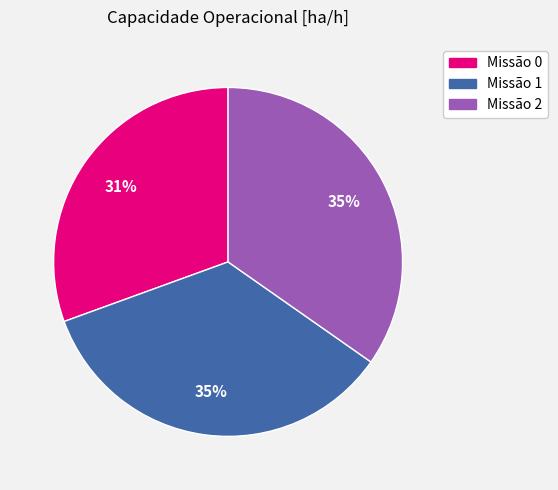

Combined, do Missão 2 and Missão 0 account for over 50%?

Yes